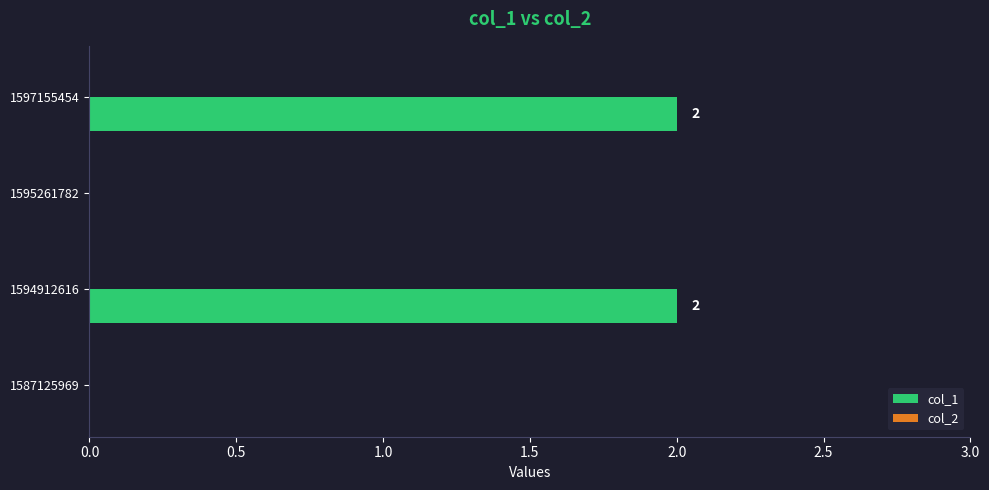

The value at 1595261782 is 1. True or false?

False